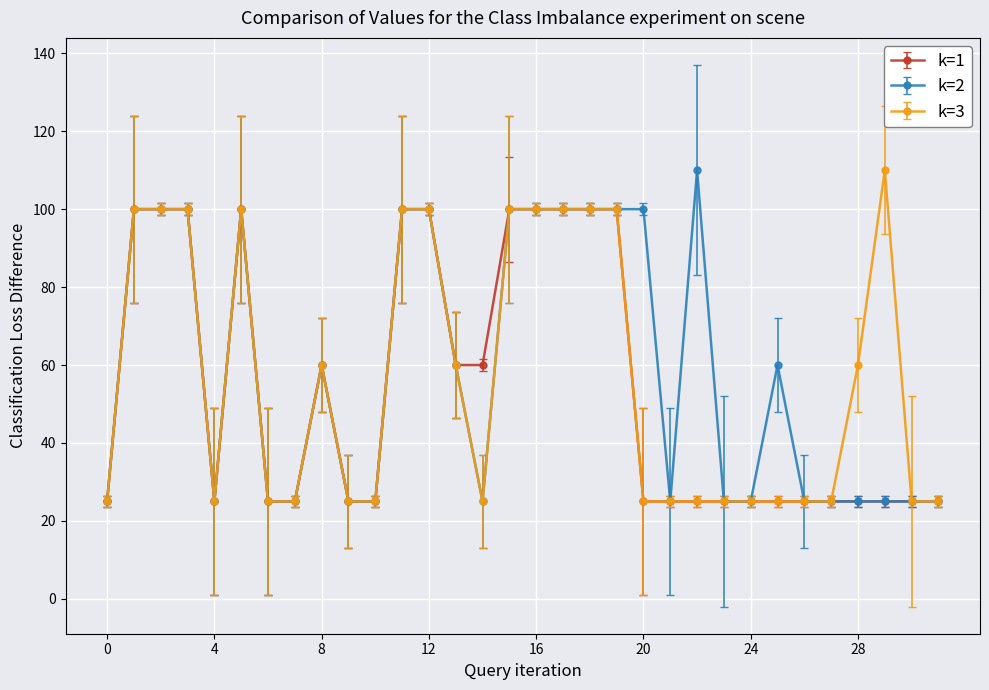

What is the lowest value of the k=1 series?

25